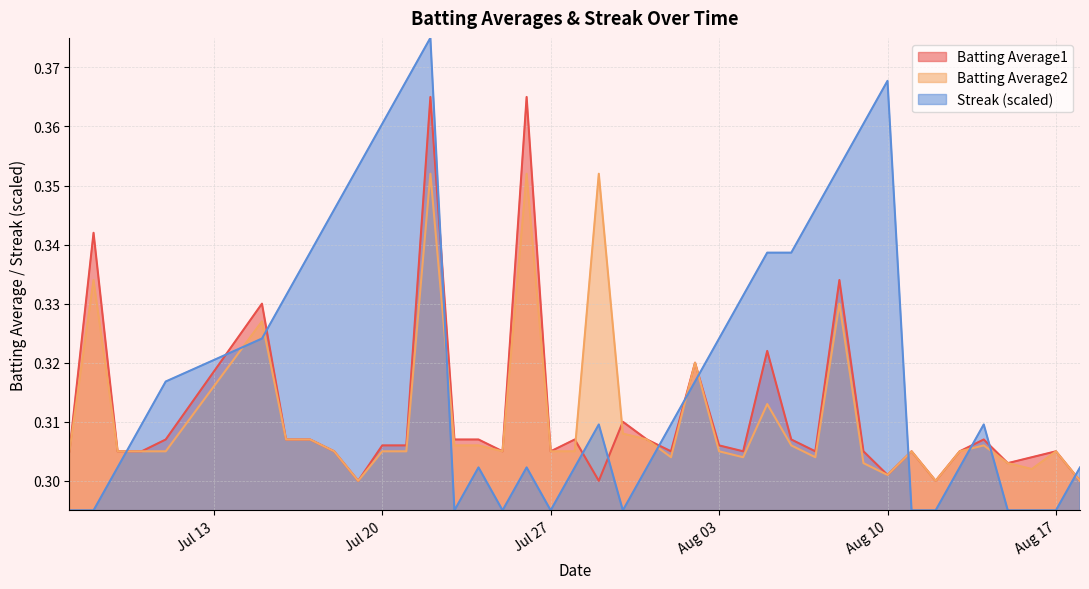

Reading right to left, extract all data points from this chart.

Batting Average1: 0.3	0.3	0.3	0.3	0.3	0.3	0.3	0.3	0.3	0.3	0.3	0.3	0.3	0.3	0.3	0.3	0.3	0.3	0.3	0.3	0.3	0.3	0.3	0.4	0.3	0.3	0.3	0.4	0.3	0.3	0.3	0.3	0.3	0.3	0.3	0.3	0.3	0.3	0.3	0.3
Batting Average2: 0.3	0.3	0.3	0.3	0.3	0.3	0.3	0.3	0.3	0.3	0.3	0.3	0.3	0.3	0.3	0.3	0.3	0.3	0.3	0.3	0.4	0.3	0.3	0.4	0.3	0.3	0.3	0.4	0.3	0.3	0.3	0.3	0.3	0.3	0.3	0.3	0.3	0.3	0.3	0.3
Streak: 0.3	0.3	0.3	0.3	0.3	0.3	0.3	0.3	0.4	0.4	0.4	0.3	0.3	0.3	0.3	0.3	0.3	0.3	0.3	0.3	0.3	0.3	0.3	0.3	0.3	0.3	0.3	0.4	0.4	0.4	0.4	0.3	0.3	0.3	0.3	0.3	0.3	0.3	0.3	0.3